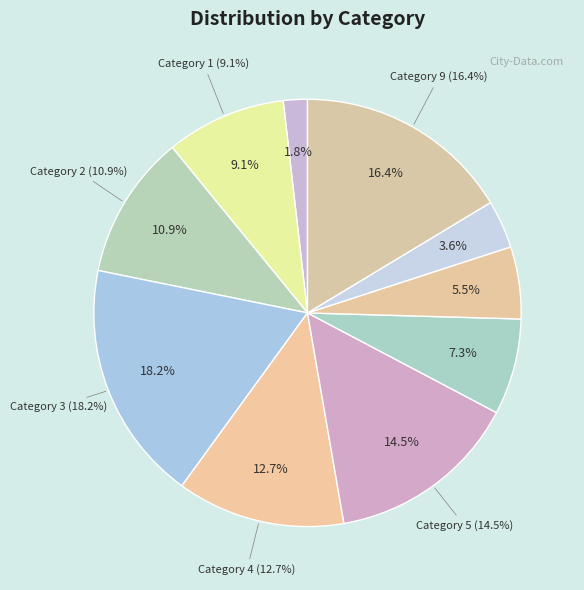

To the nearest percent, what is the difference between the 2 and 0 slice percentages?

9%